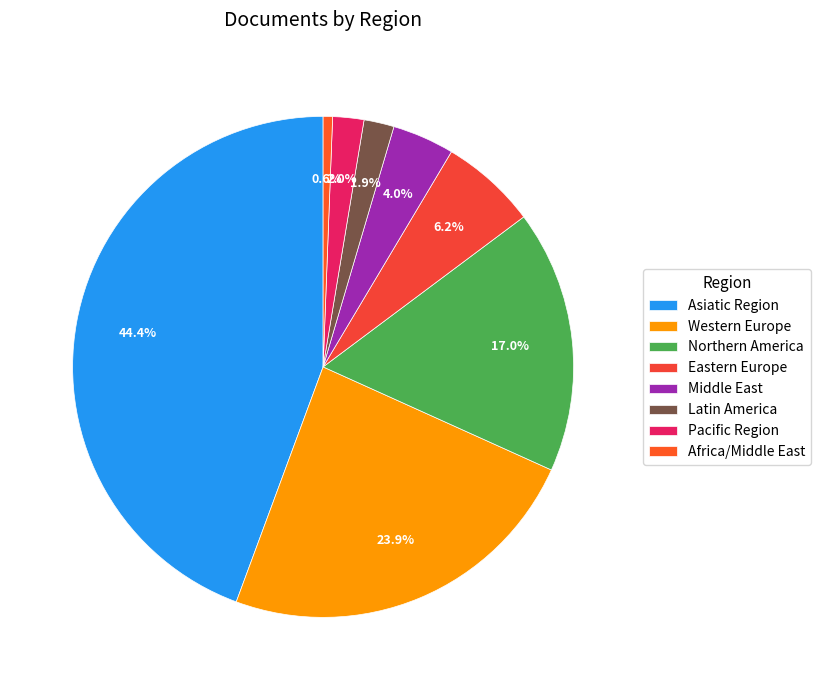

To the nearest percent, what is the difference between the largest and smallest slice percentages?

44%